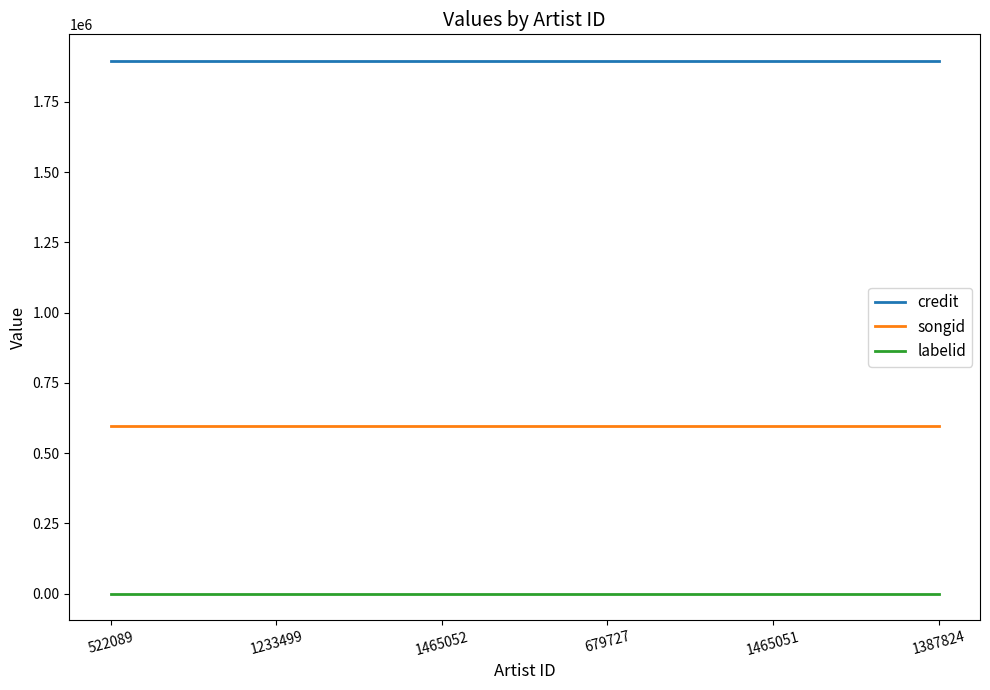

True or false: credit and labelid intersect in this chart.

False